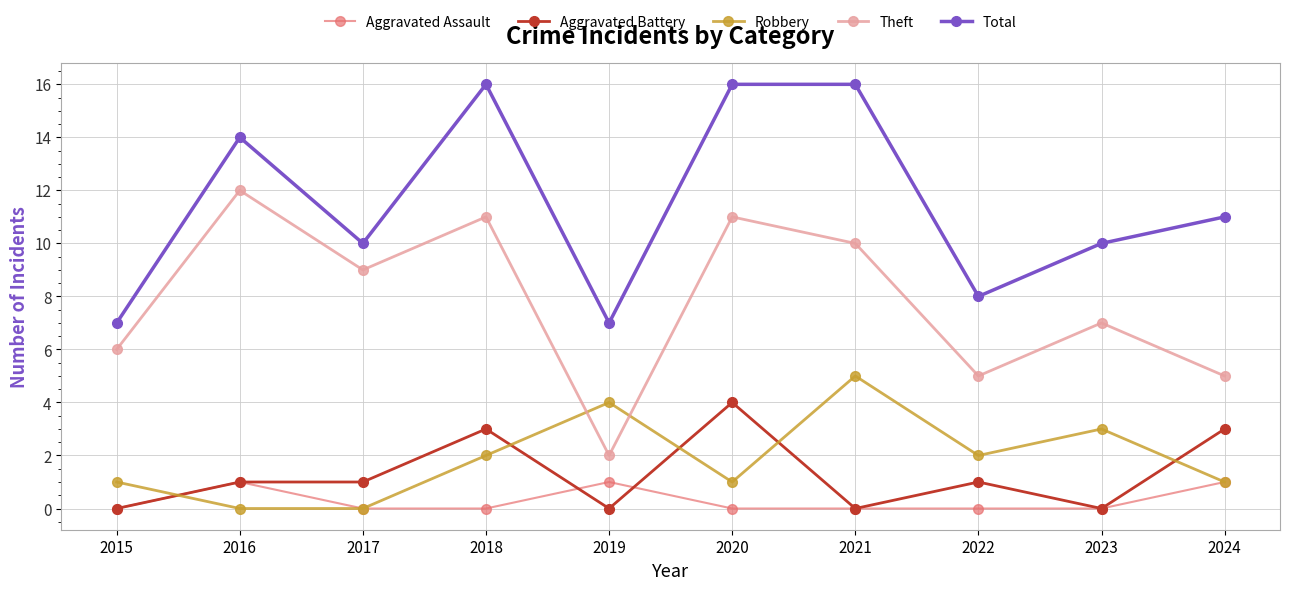

What is the spread (max minus min) of values at 2019?

7